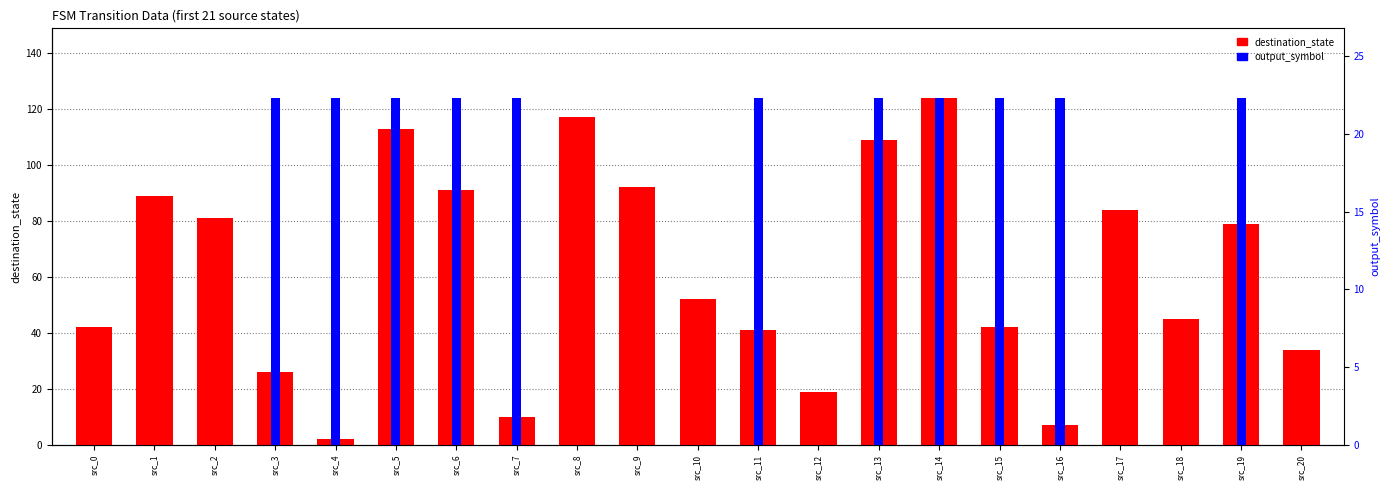

Reading left to right, what are all the values shown in this chart?

destination_state: src_0=42.0	src_1=89.0	src_2=81.0	src_3=26.0	src_4=2.0	src_5=113.0	src_6=91.0	src_7=10.0	src_8=117.0	src_9=92.0	src_10=52.0	src_11=41.0	src_12=19.0	src_13=109.0	src_14=124.0	src_15=42.0	src_16=7.0	src_17=84.0	src_18=45.0	src_19=79.0	src_20=34.0
output_symbol: src_0=0.0	src_1=0.0	src_2=0.0	src_3=22.3	src_4=22.3	src_5=22.3	src_6=22.3	src_7=22.3	src_8=0.0	src_9=0.0	src_10=0.0	src_11=22.3	src_12=0.0	src_13=22.3	src_14=22.3	src_15=22.3	src_16=22.3	src_17=0.0	src_18=0.0	src_19=22.3	src_20=0.0